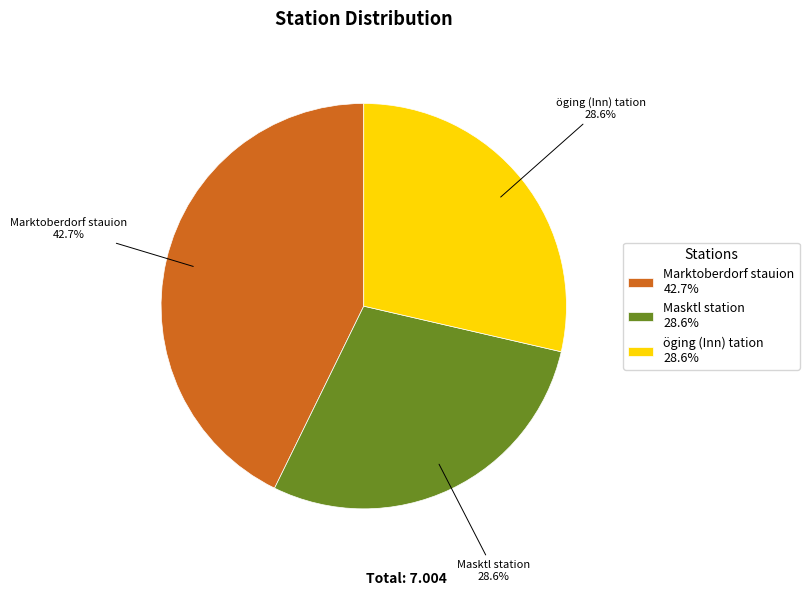

Which category has the biggest portion of the pie?

Marktoberdorf stauion